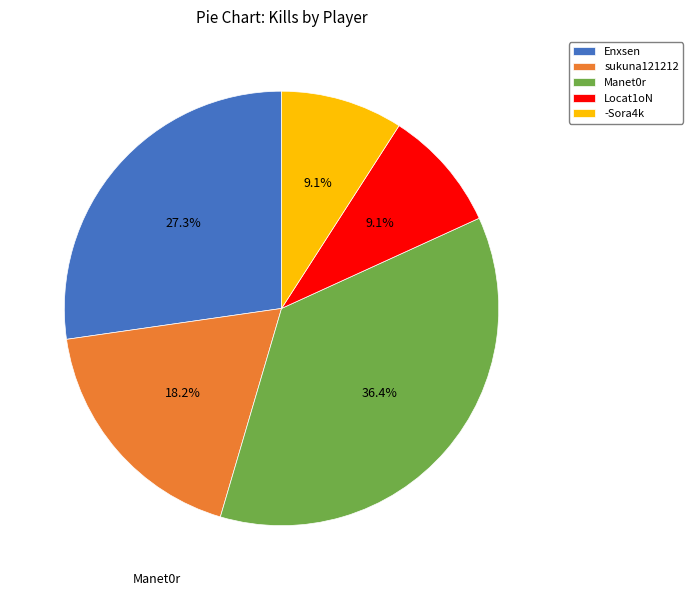

What is the largest slice in the pie chart?

Manet0r